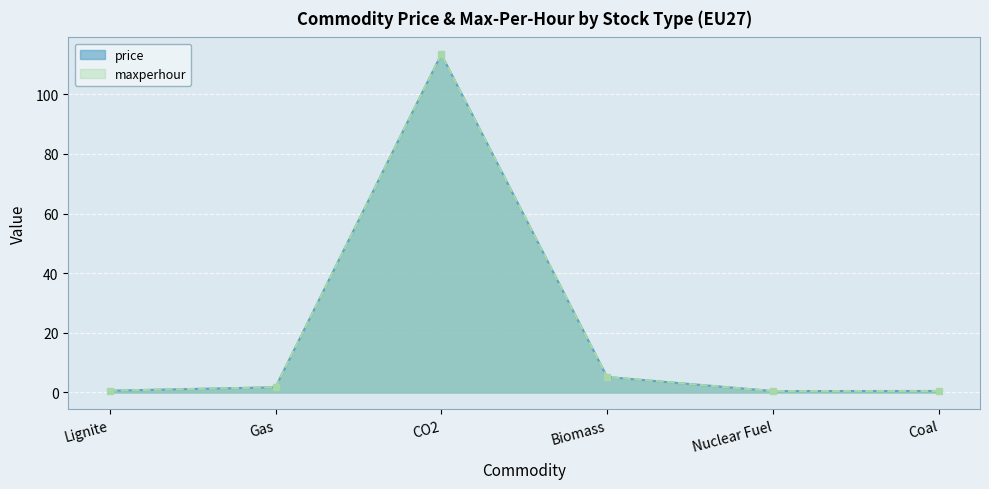

What is the difference between the maximum and minimum values in the price series?

112.9